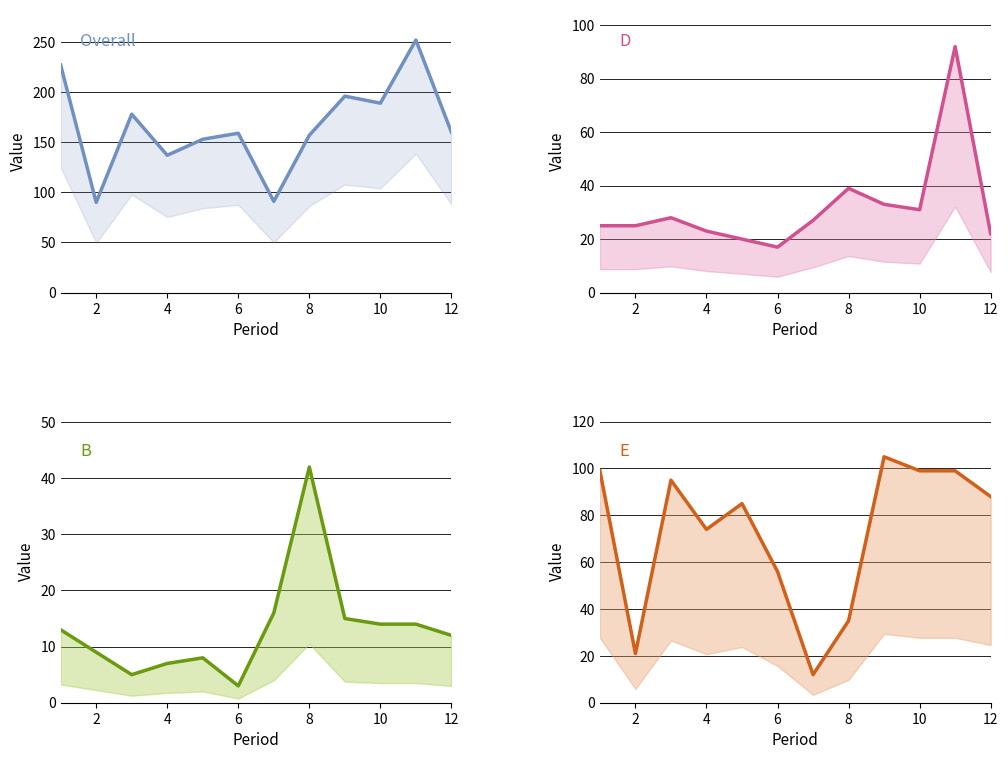

What is the label of the 11th point from the right?

2